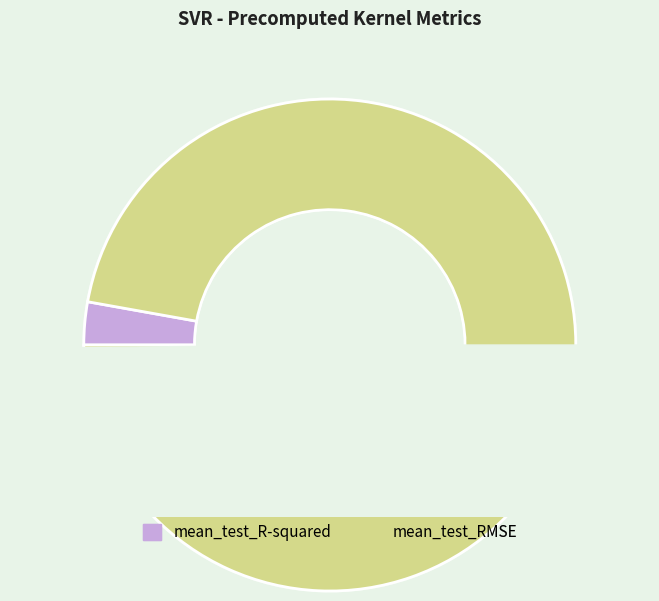

What is the largest slice in the pie chart?

mean_test_RMSE